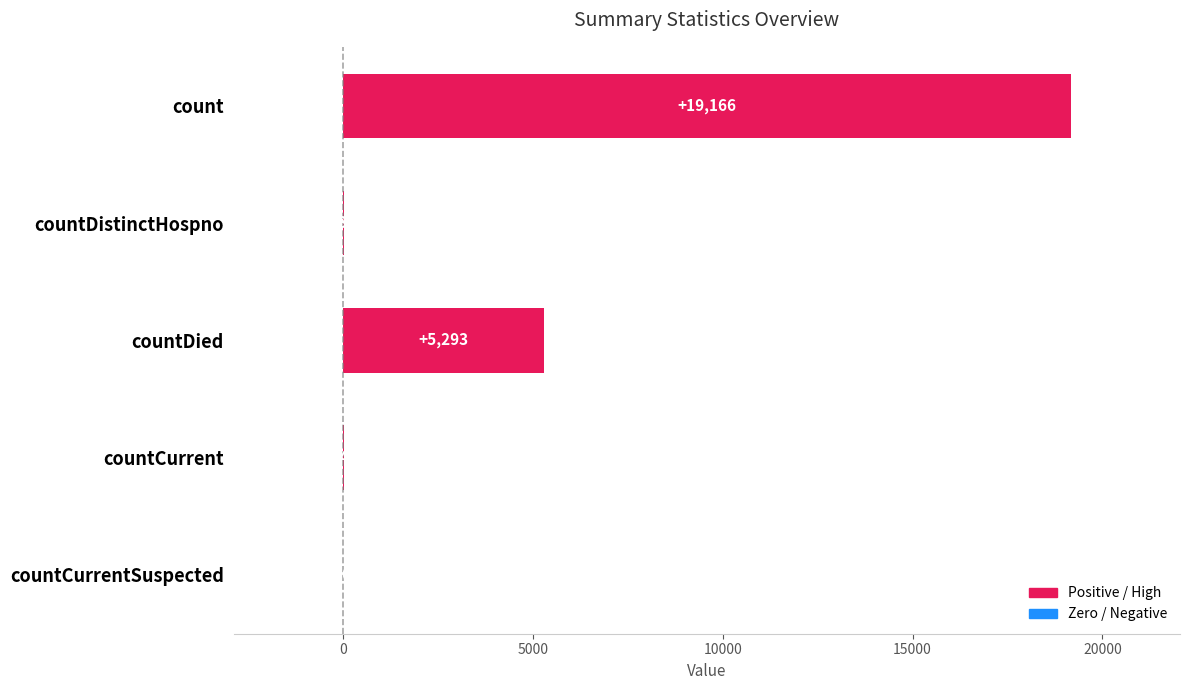

Which has a higher value, countCurrent or count?

count